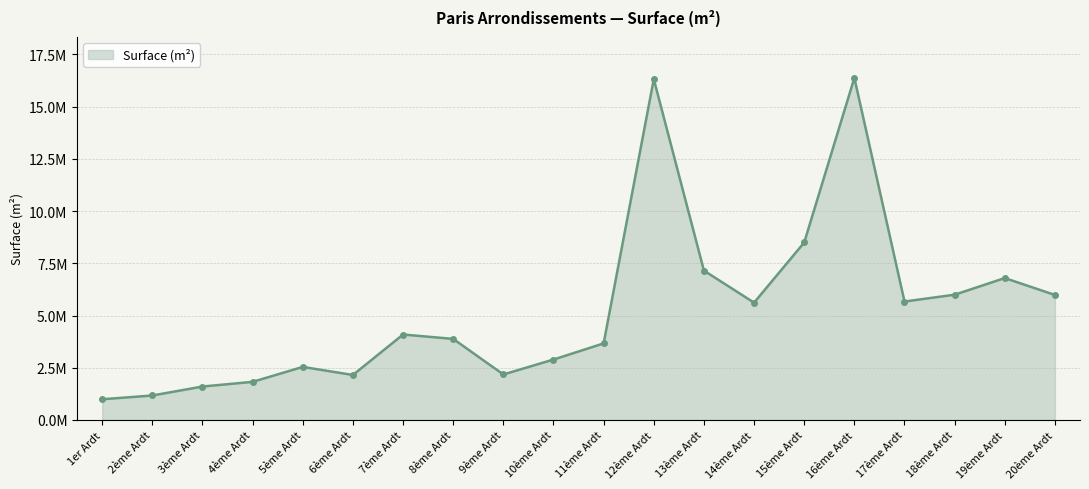

Which has a higher value, 13ème Ardt or 20ème Ardt?

13ème Ardt